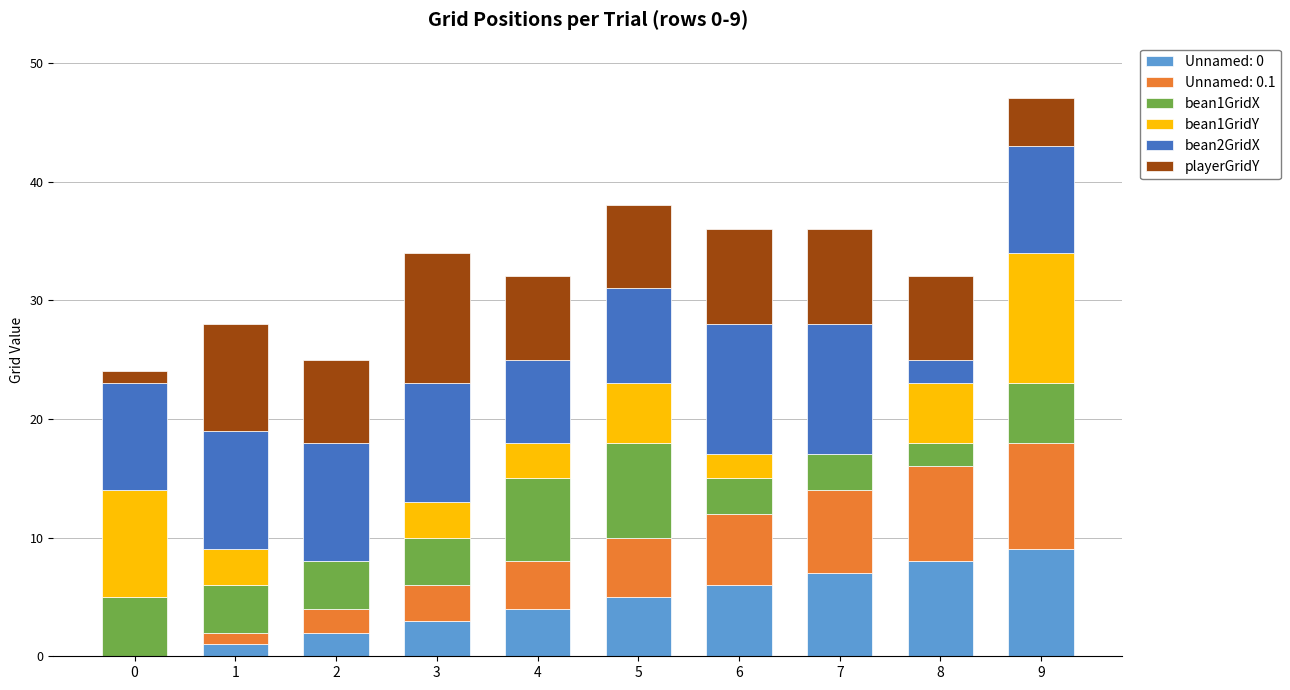

At which category is the sum across all series the highest?

9